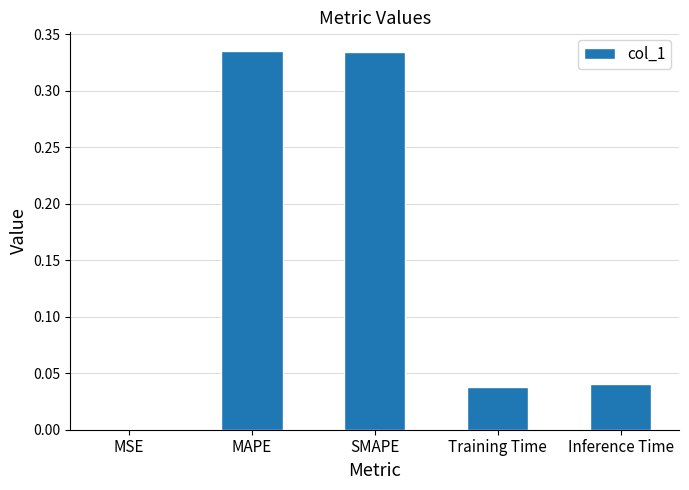

Which has a higher value, SMAPE or Training Time?

SMAPE